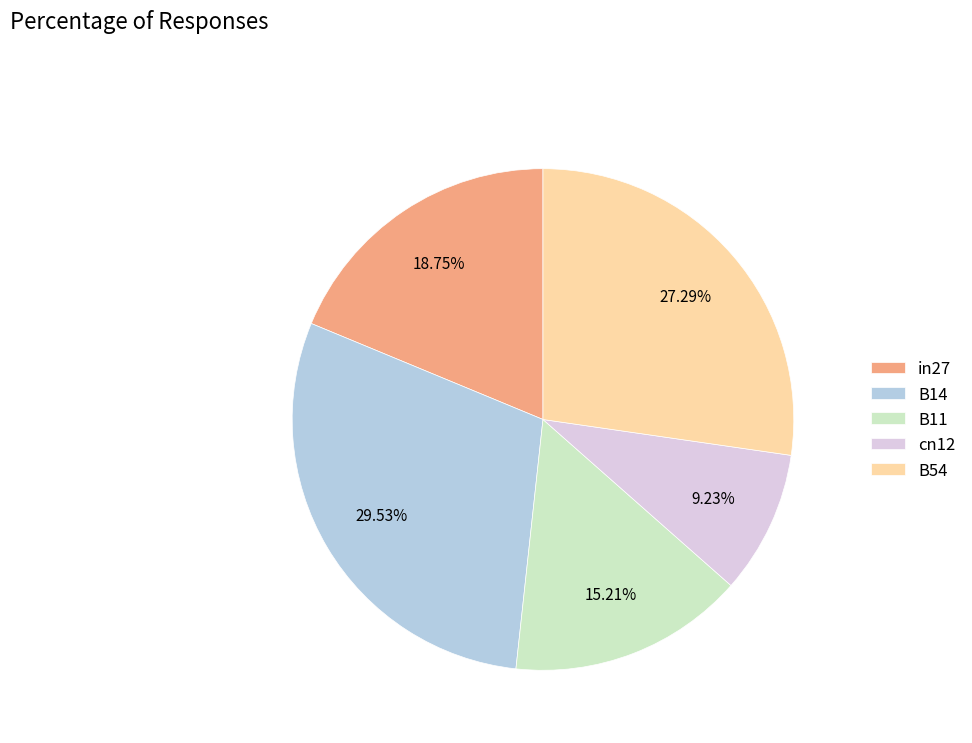

Combined, what portion of the pie is in27 and B11?

34.0%